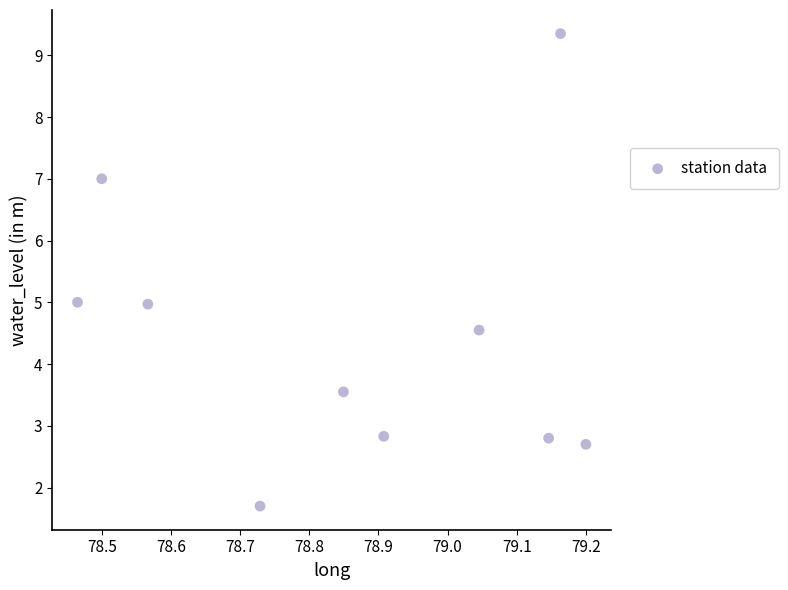

What is the range of X values (max minus min)?

0.7